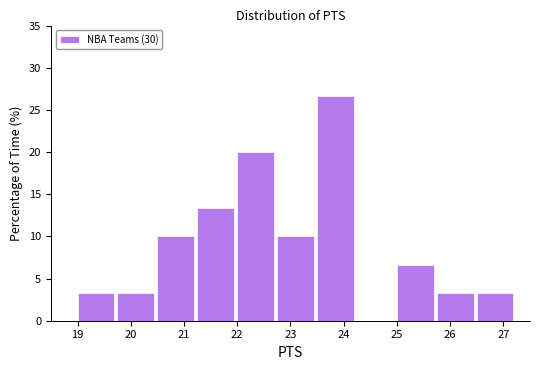

Reading left to right, transcribe this chart: for each bar, give the range it covers on the x-axis and its height. Neither the bar edges nor the heights are printed on the chart, so give them approximately, as read against the axes.

19.00 to 19.75: 3.5
19.75 to 20.50: 3.5
20.50 to 21.25: 10.0
21.25 to 22.00: 13.5
22.00 to 22.75: 20.0
22.75 to 23.50: 10.0
23.50 to 24.25: 26.5
24.25 to 25.00: 0
25.00 to 25.75: 6.5
25.75 to 26.50: 3.5
26.50 to 27.25: 3.5